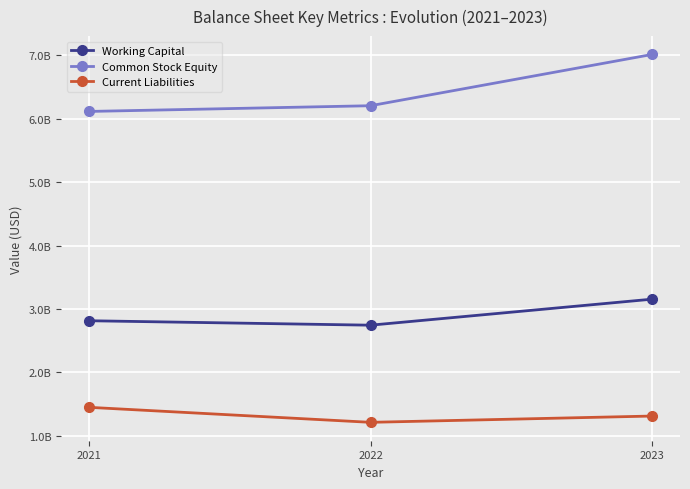

Is this an area chart (filled region under the line)?

No